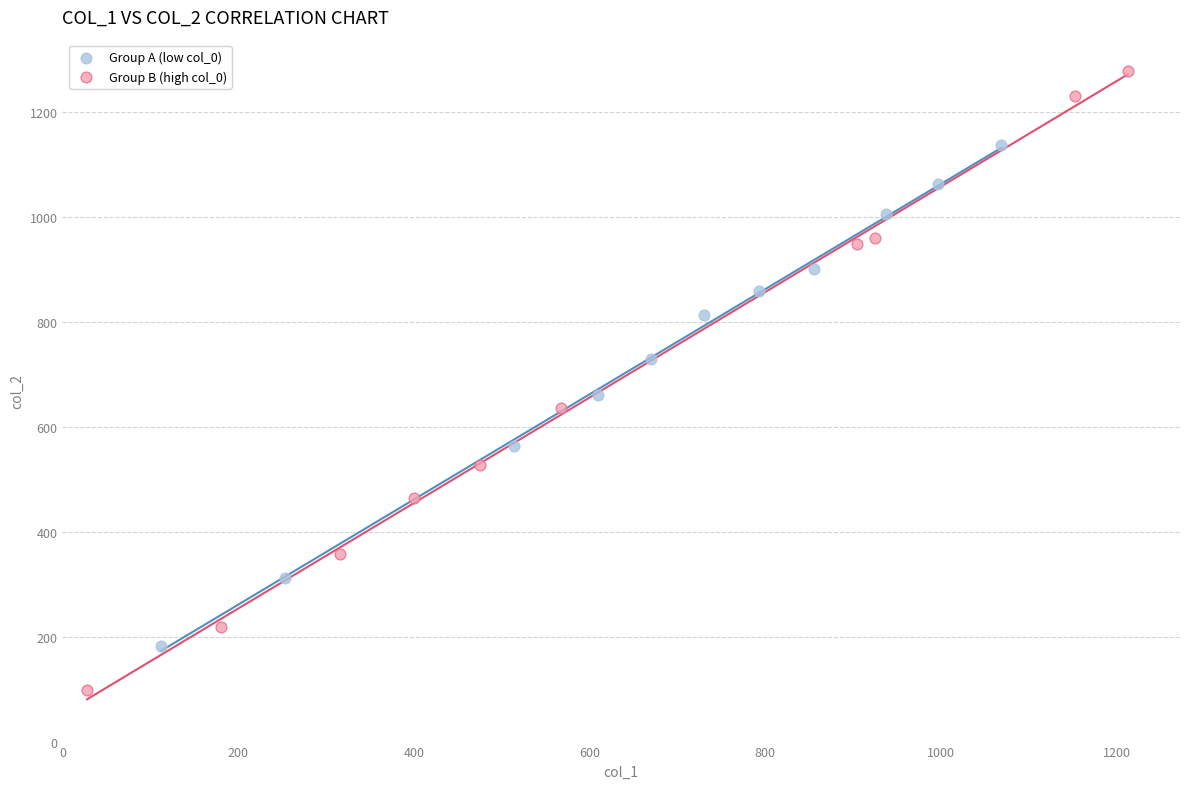

What are all the series names shown in the legend?

Group A (low col_0), Group B (high col_0)